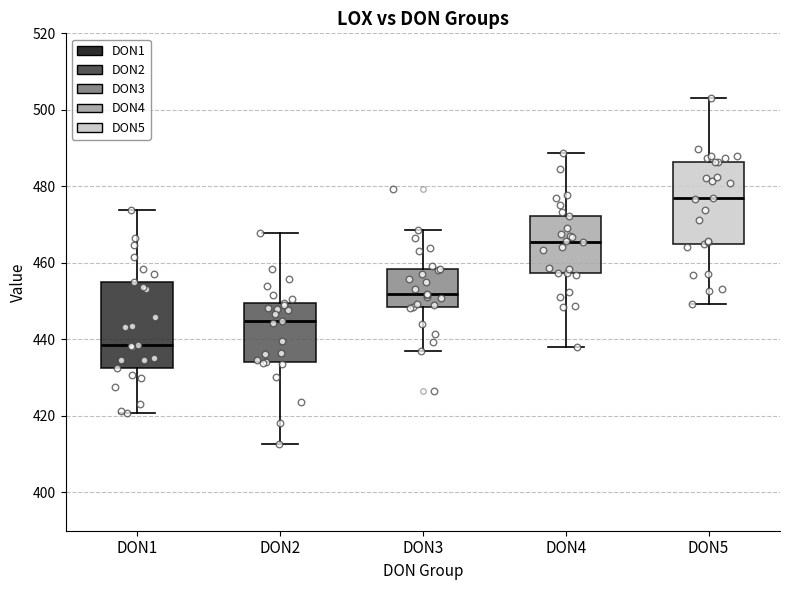

Which box has the lowest median line?

DON1